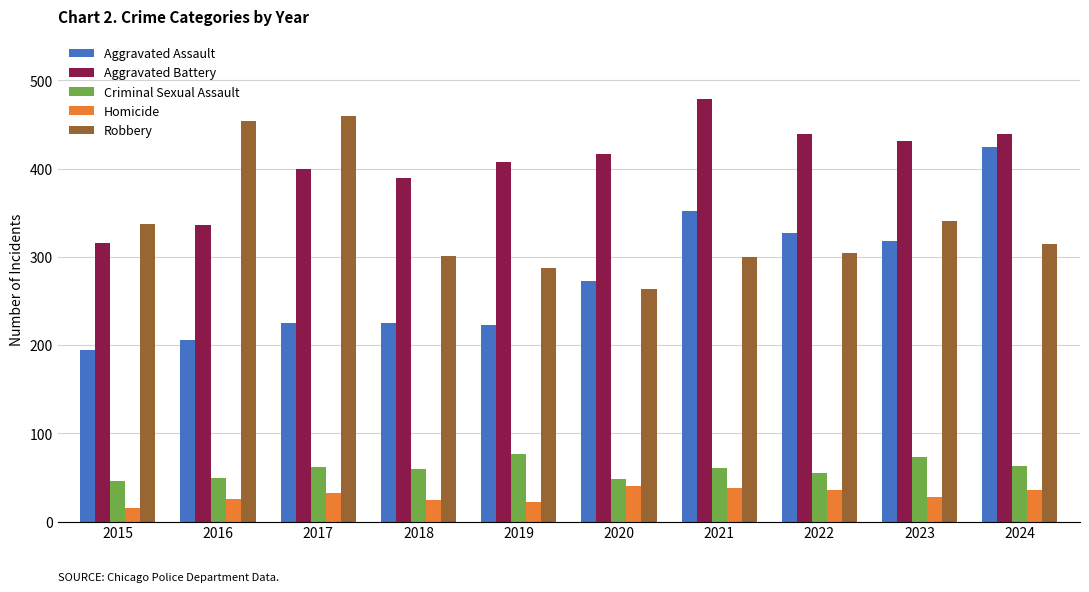

Which series has the largest total across all categories?

Aggravated Battery